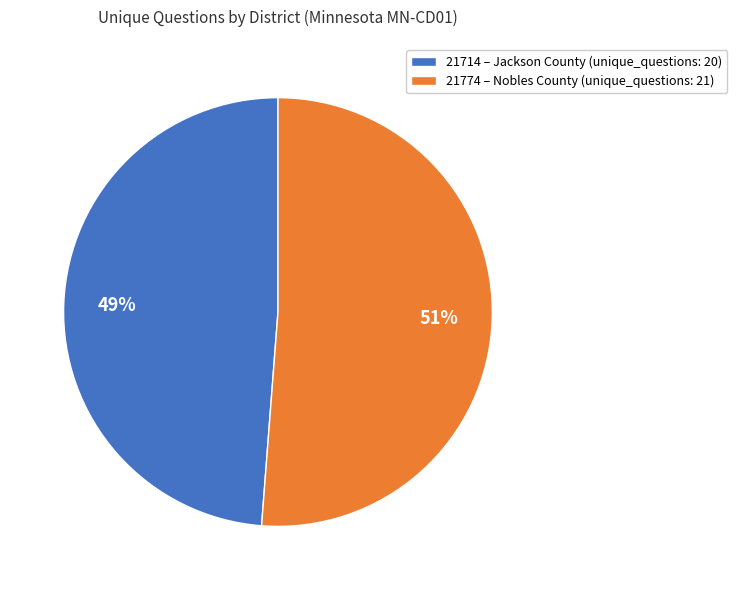

Is there a majority slice in this chart?

Yes